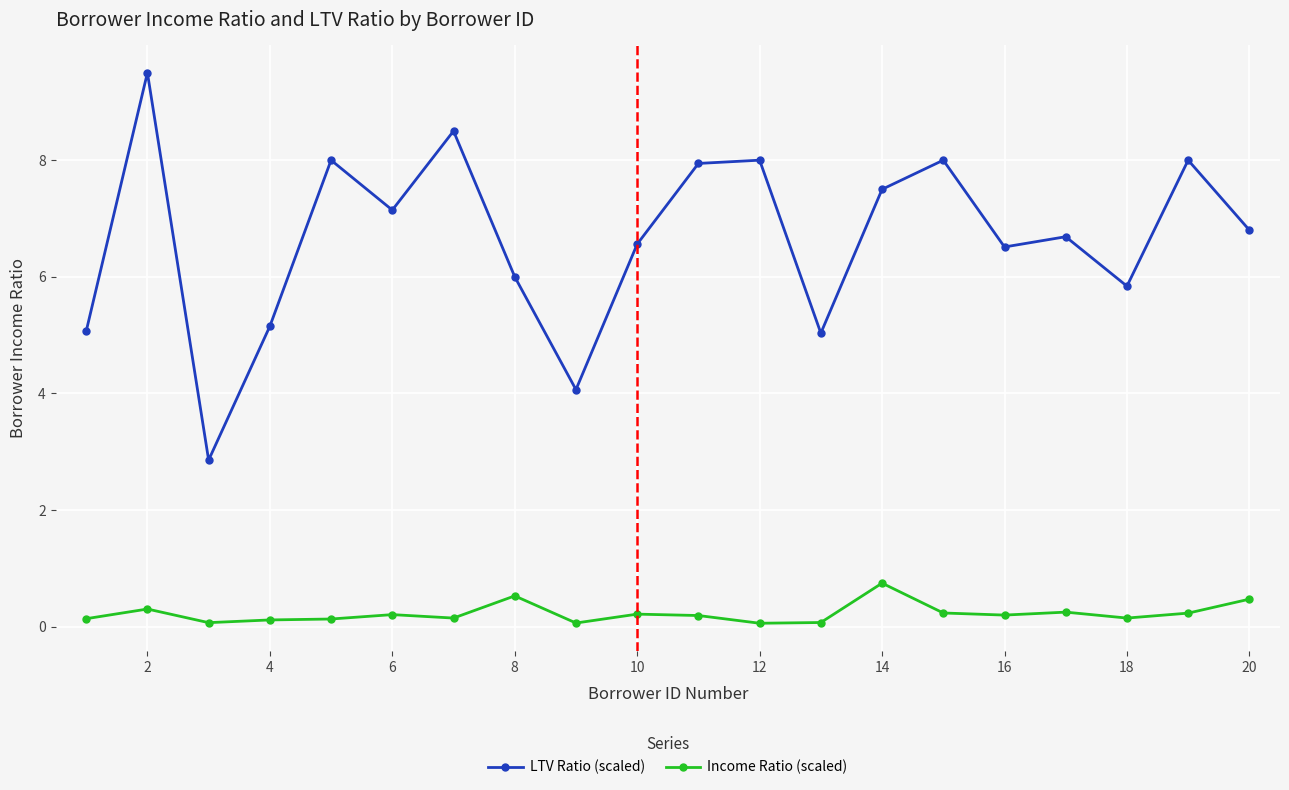

True or false: LTV Ratio (scaled) has more than 0 interior local peaks.

True